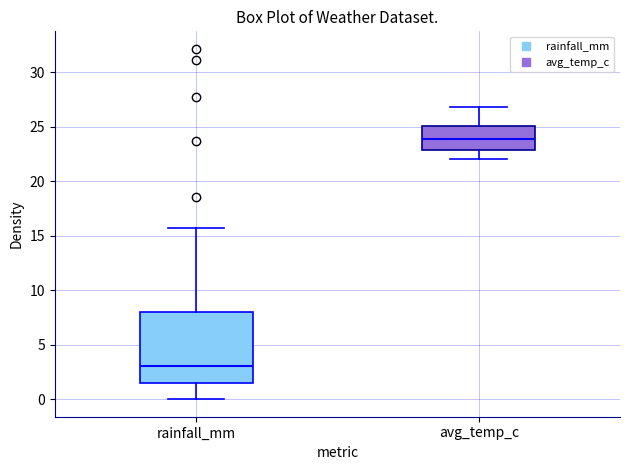

Which box's median line is the lowest?

rainfall_mm